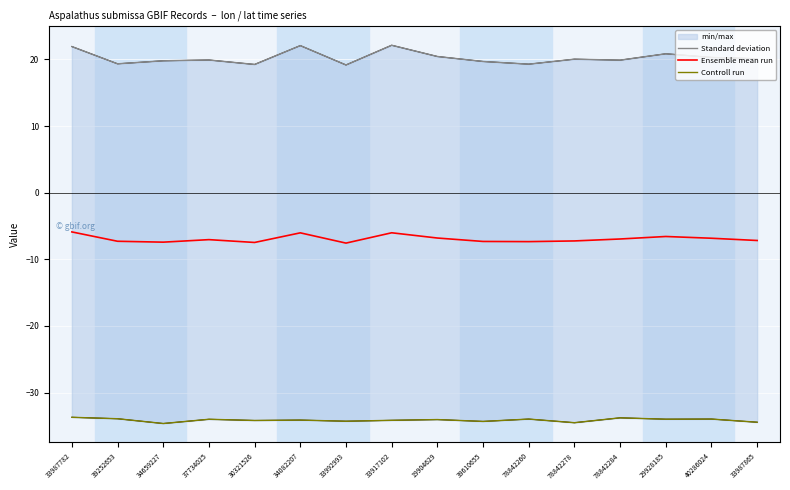

Reading left to right, what are all the values shown in this chart?

Standard deviation: 21.9	19.3	19.8	19.9	19.2	22.1	19.2	22.1	20.4	19.7	19.3	20.0	19.9	20.8	20.3	20.1
Ensemble mean run: -5.9	-7.3	-7.4	-7.1	-7.5	-6.0	-7.6	-6.0	-6.8	-7.3	-7.4	-7.2	-7.0	-6.6	-6.8	-7.2
Controll run: -33.7	-33.9	-34.7	-34.0	-34.2	-34.1	-34.3	-34.2	-34.1	-34.3	-34.0	-34.5	-33.8	-34.0	-34.0	-34.5